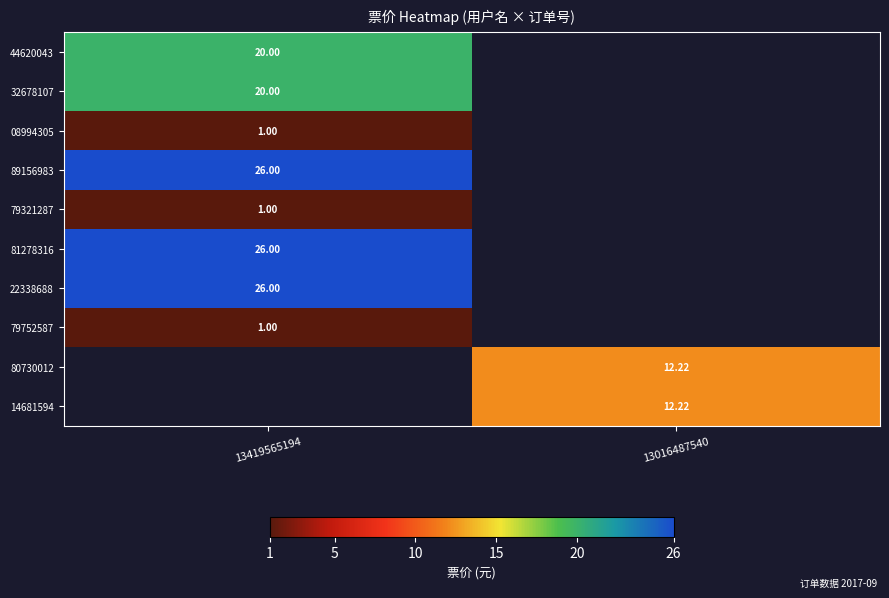

Between 13419565194 and 13016487540, which is larger?

13016487540